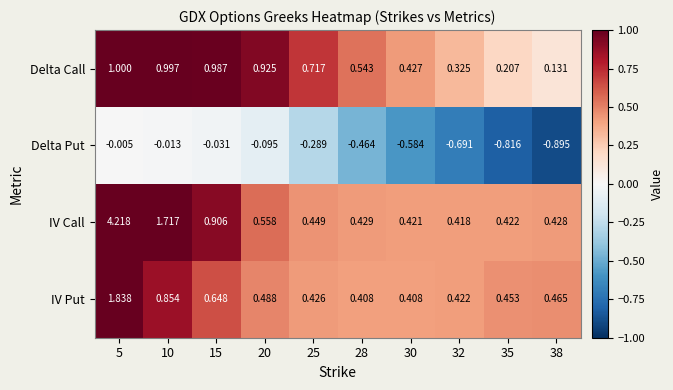

Between 20 and 32, which series saw the biggest shift?

Delta Call